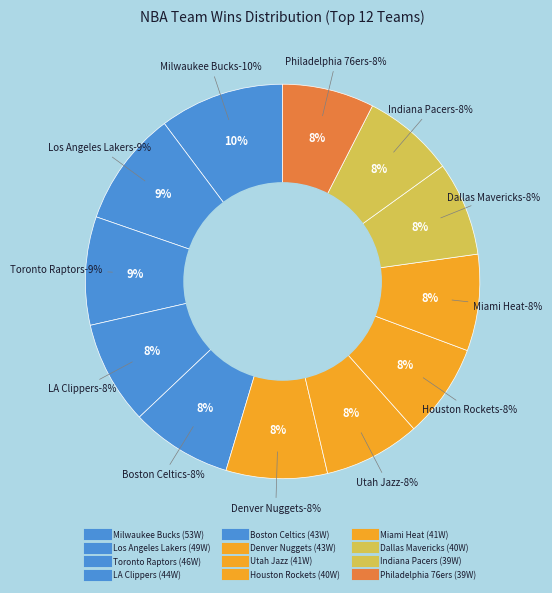

To the nearest percent, what portion does Miami Heat represent?

8%